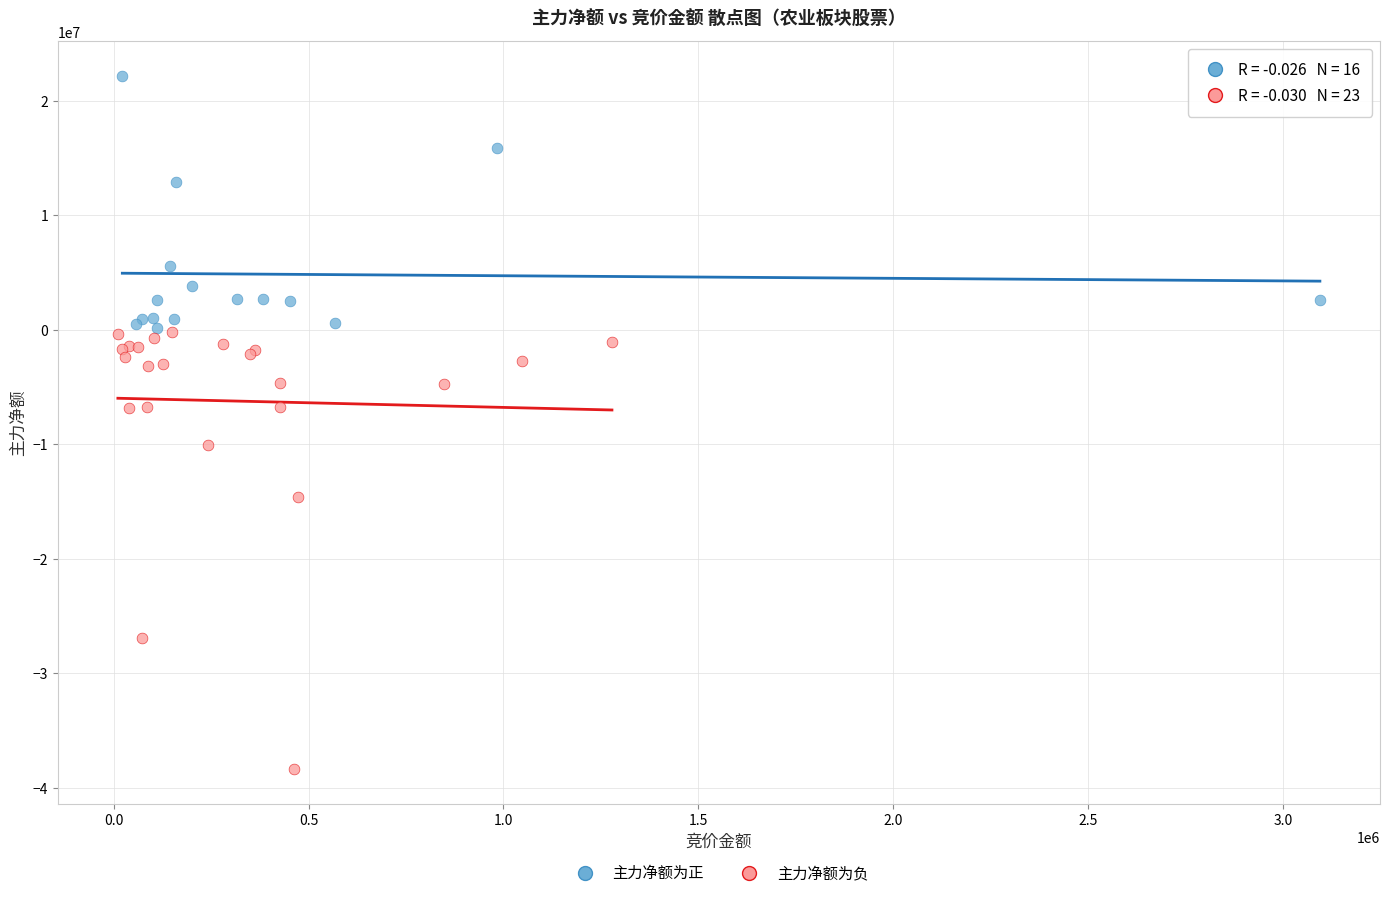

Which series has the widest spread of Y values?

主力净额为负